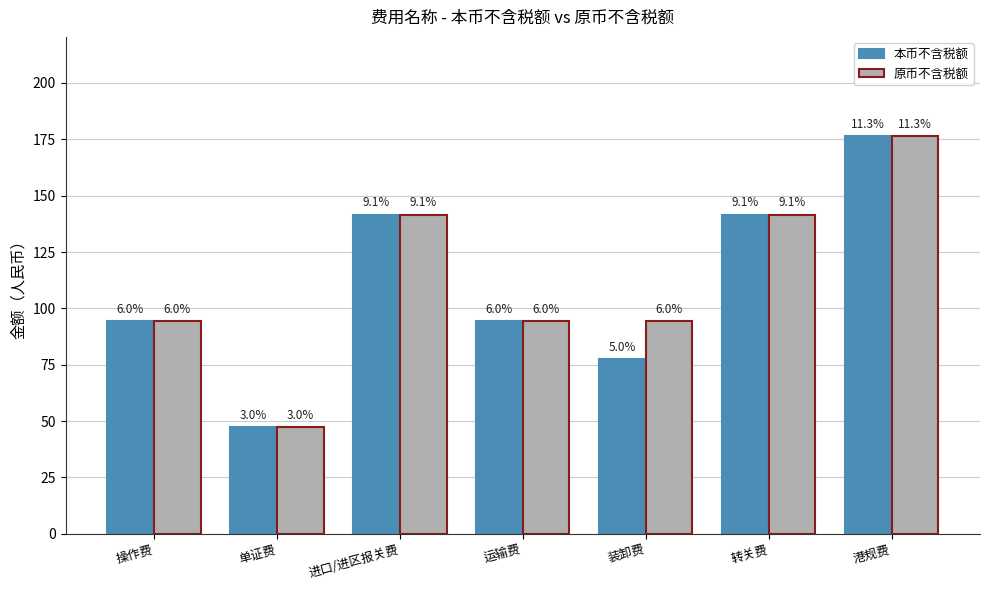

Reading left to right, extract all data points from this chart.

本币不含税额: 94.3	47.2	141.5	94.3	77.3	141.5	176.3
原币不含税额: 94.3	47.2	141.5	94.3	94.3	141.5	176.3